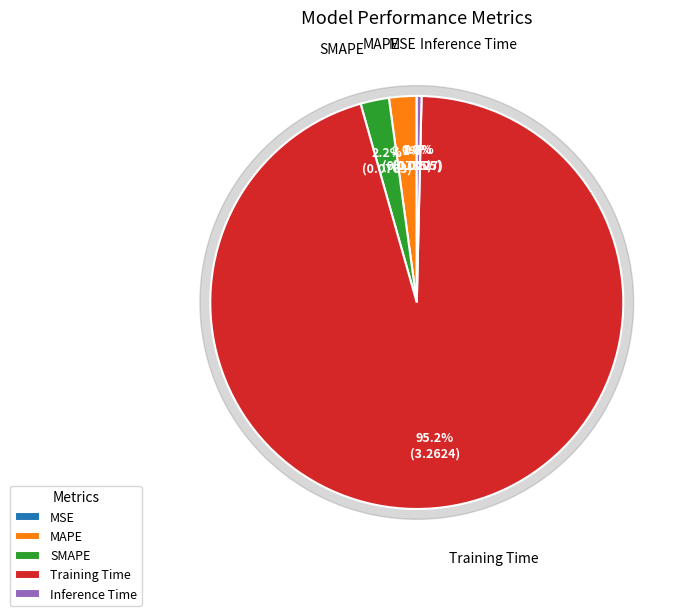

To the nearest percent, what percentage of the pie is MAPE?

2%